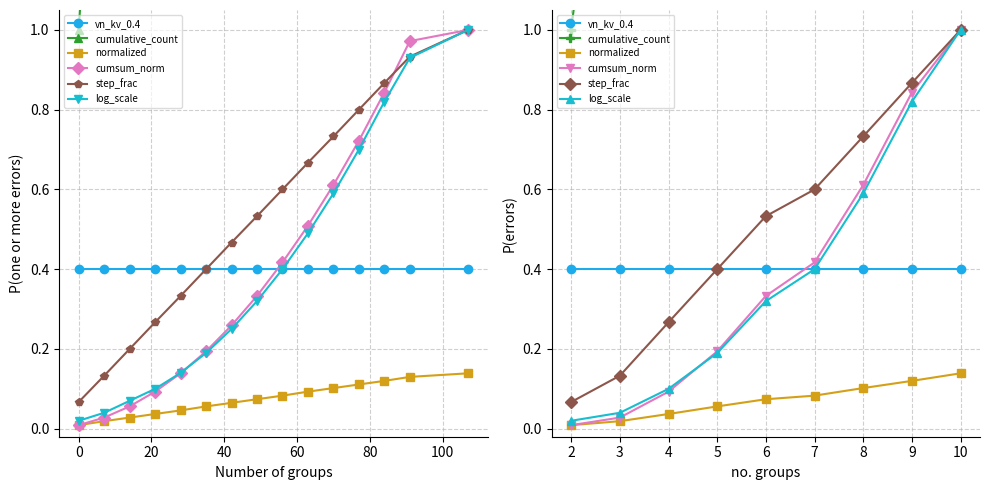

Does the chart have visible grid lines?

Yes